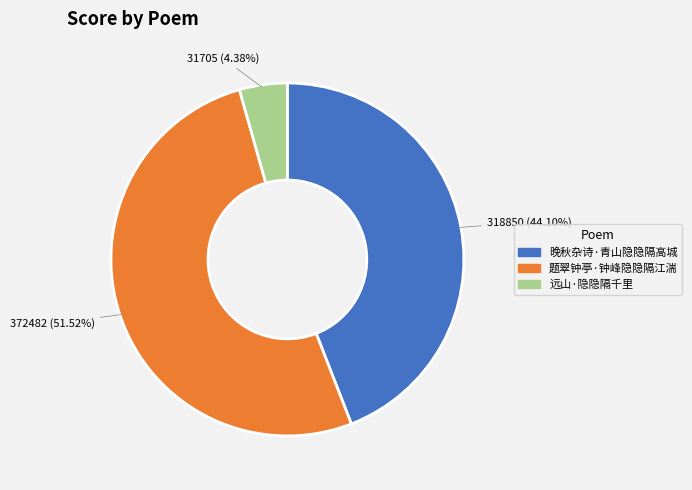

Combined, do 题翠钟亭·钟峰隐隐隔江湍 and 晚秋杂诗·青山隐隐隔高城 account for over 50%?

Yes